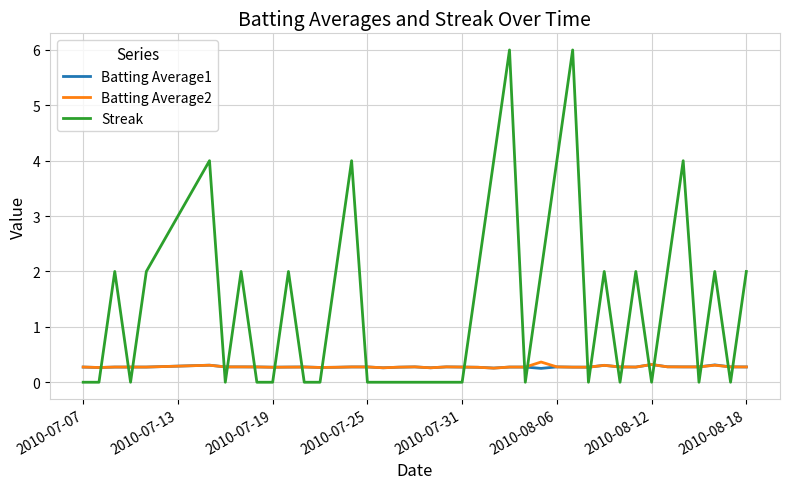

What is the highest value of the Batting Average2 series?

0.4